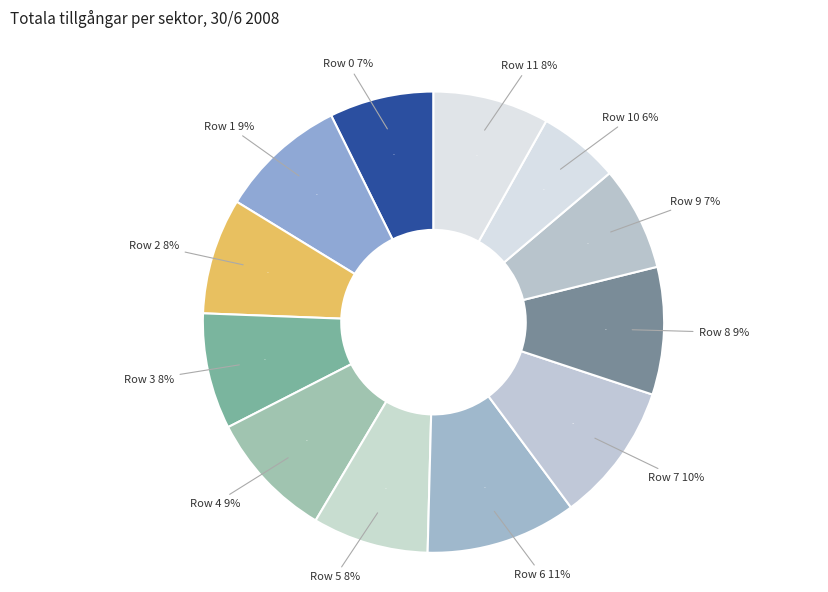

Count the number of slices in the pie.

12